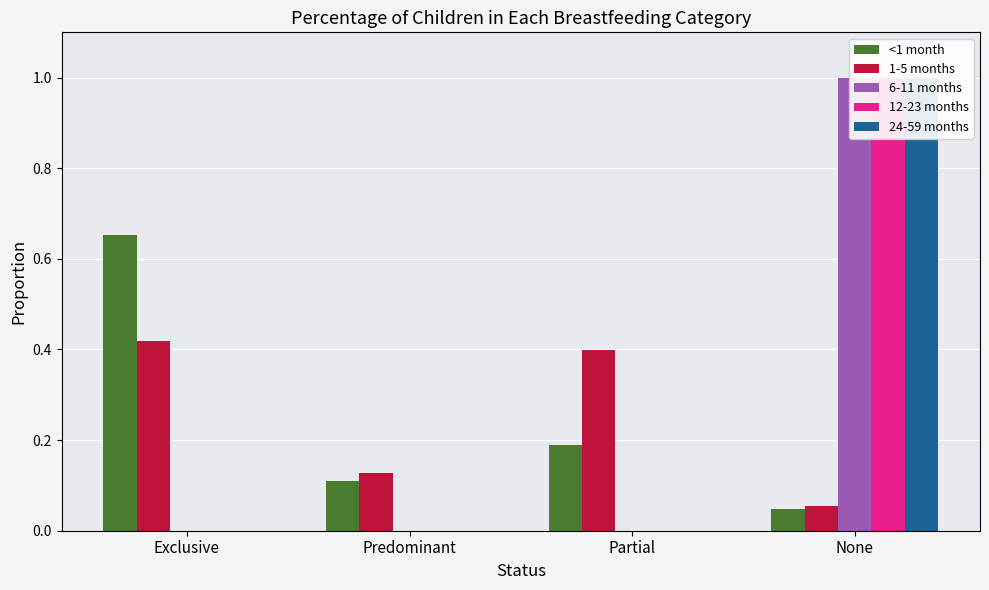

What are all the series names shown in the legend?

<1 month, 1-5 months, 6-11 months, 12-23 months, 24-59 months